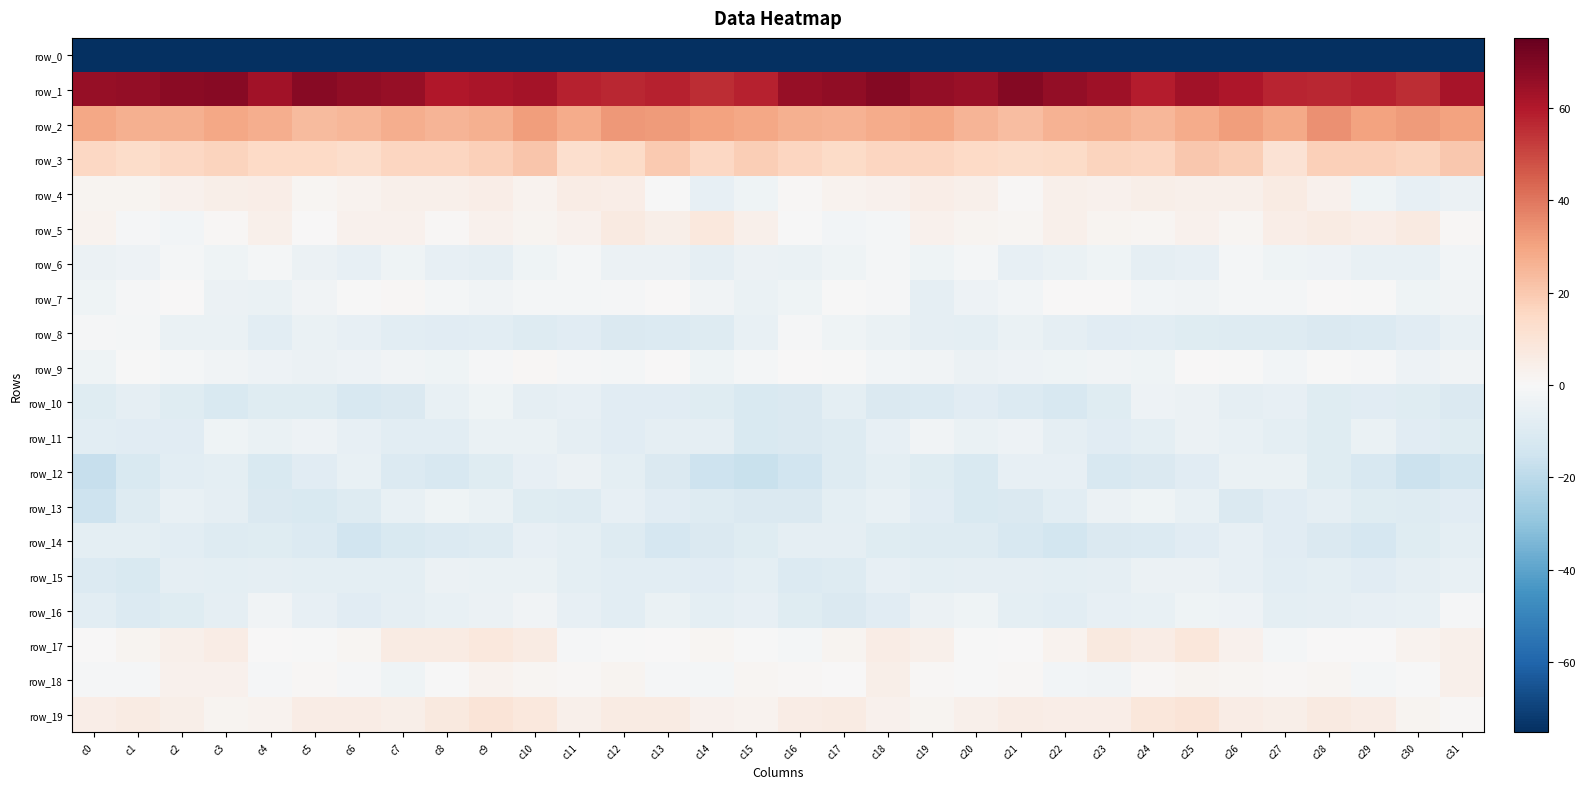

Reading right to left, list all the values displayed in this chart.

row_0: -212.9	-209.8	-217.0	-209.6	-200.0	-206.1	-211.1	-206.3	-208.8	-205.9	-206.9	-206.6	-210.0	-206.6	-200.9	-190.1	-196.5	-214.3	-215.3	-205.1	-199.9	-210.7	-208.4	-207.2	-208.2	-205.7	-206.9	-207.9	-209.9	-204.6	-200.3	-224.4
row_1: 61.8	55.3	57.6	56.9	57.1	60.9	62.9	59.3	63.6	66.2	68.8	64.7	66.1	69.1	66.6	65.2	58.1	55.5	57.8	56.8	58.1	62.4	61.4	60.2	65.3	66.7	68.6	63.3	68.6	68.0	65.9	65.6
row_2: 30.3	31.8	30.1	34.2	28.4	31.2	27.8	24.9	27.0	26.4	23.4	25.5	29.2	27.8	26.4	26.9	29.4	30.2	32.2	32.7	28.2	31.3	26.4	25.4	27.4	25.0	23.6	27.1	29.3	26.9	26.6	28.9
row_3: 20.3	16.7	17.9	18.1	11.0	18.2	20.0	16.2	16.5	14.3	13.8	14.7	15.9	15.9	14.4	16.4	18.3	15.5	19.5	14.7	12.4	21.1	18.1	15.9	16.2	13.2	14.8	14.7	16.6	15.3	13.9	15.4
row_4: -4.2	-6.2	-3.1	3.4	6.3	3.7	3.6	4.5	3.3	3.7	1.1	3.7	5.2	3.5	2.7	0.9	-3.1	-6.5	-0.2	5.1	5.8	2.8	4.9	3.8	3.8	2.4	1.7	4.8	4.5	3.3	2.3	2.2
row_5: 1.1	6.8	5.3	6.1	5.0	1.5	3.2	1.7	2.1	3.9	1.2	2.1	3.0	-1.7	-2.3	-0.1	3.5	7.7	4.5	6.8	3.3	1.8	3.3	1.1	3.0	3.4	0.3	3.8	1.0	-2.2	-0.6	2.6
row_6: -2.3	-5.5	-5.5	-4.0	-3.2	-1.3	-6.2	-6.9	-3.4	-5.0	-6.3	-1.4	-3.2	-1.5	-3.3	-4.9	-4.6	-6.7	-4.1	-4.5	-1.5	-2.9	-6.9	-6.1	-3.2	-6.1	-4.6	-1.2	-3.0	-1.5	-3.8	-4.6
row_7: -2.7	-3.0	-0.5	0.2	-1.7	-1.5	-2.4	-2.2	0.5	0.4	-1.9	-4.1	-6.6	-0.9	-0.1	-3.4	-5.1	-2.5	0.5	-0.9	-1.5	-1.7	-2.5	-1.5	0.9	-0.4	-2.7	-5.3	-4.6	0.1	-0.8	-3.3
row_8: -5.8	-8.5	-10.1	-11.1	-9.5	-9.4	-9.3	-7.8	-8.8	-6.6	-4.9	-7.4	-6.5	-4.7	-3.0	-1.0	-5.5	-9.5	-10.3	-11.1	-8.8	-10.0	-8.1	-8.4	-8.1	-6.0	-4.9	-7.9	-5.1	-5.0	-1.7	-1.1
row_9: -2.6	-3.6	-0.9	-0.5	-1.8	-0.1	0.6	-3.0	-2.6	-3.2	-4.1	-4.6	-2.6	-1.9	-0.1	0.0	-1.4	-3.2	0.0	-1.6	-1.1	0.8	-1.1	-3.3	-2.5	-3.6	-4.1	-4.0	-2.4	-1.4	-0.3	-3.0
row_10: -10.9	-9.2	-8.4	-9.3	-6.4	-6.6	-4.6	-3.9	-9.1	-12.0	-10.5	-8.7	-10.0	-10.7	-7.4	-10.8	-11.3	-8.9	-8.7	-8.3	-6.0	-6.5	-3.3	-5.5	-10.8	-12.1	-9.2	-9.1	-11.3	-9.0	-6.9	-9.2
row_11: -9.0	-8.6	-5.1	-8.8	-7.1	-5.5	-4.4	-7.1	-8.3	-6.9	-4.1	-4.8	-2.9	-6.2	-9.8	-10.6	-11.7	-6.8	-6.5	-8.5	-6.5	-4.7	-5.0	-7.7	-8.0	-6.1	-4.1	-4.7	-3.1	-8.4	-8.6	-7.9
row_12: -13.7	-15.9	-12.3	-8.9	-4.8	-5.2	-8.6	-11.1	-11.8	-6.4	-6.3	-11.4	-8.8	-7.4	-9.8	-14.1	-16.6	-15.6	-10.9	-7.1	-4.4	-6.5	-9.4	-11.8	-10.2	-5.4	-8.5	-11.3	-7.6	-8.1	-11.3	-17.1
row_13: -8.7	-9.5	-9.2	-6.5	-8.5	-10.7	-5.6	-3.5	-4.2	-7.9	-10.7	-11.7	-8.3	-5.5	-7.1	-11.1	-11.0	-9.9	-8.5	-6.4	-9.8	-9.1	-4.8	-3.0	-5.7	-9.4	-11.2	-11.0	-6.7	-5.4	-9.6	-15.4
row_14: -7.2	-9.1	-12.4	-10.7	-8.5	-6.2	-8.3	-10.4	-10.8	-13.9	-12.0	-9.5	-9.7	-8.9	-6.8	-6.9	-8.9	-10.6	-12.5	-9.4	-7.6	-6.3	-9.6	-10.4	-11.5	-14.5	-10.4	-9.3	-9.9	-7.9	-7.1	-7.5
row_15: -5.7	-6.6	-8.6	-7.6	-8.0	-6.0	-4.7	-4.2	-6.6	-7.4	-7.0	-7.0	-7.6	-6.3	-10.0	-10.5	-7.2	-8.3	-7.8	-7.8	-7.5	-5.2	-4.9	-4.4	-7.4	-7.2	-7.4	-6.8	-7.2	-7.0	-11.2	-10.0
row_16: -0.7	-5.4	-6.0	-6.8	-7.5	-3.6	-2.9	-5.8	-6.2	-8.1	-7.4	-3.1	-4.6	-8.3	-10.6	-9.1	-5.9	-7.3	-5.0	-7.9	-5.9	-2.8	-4.2	-5.8	-6.6	-8.6	-6.0	-2.6	-6.5	-9.0	-10.5	-8.2
row_17: 3.7	2.7	0.1	0.1	-1.4	3.0	8.6	5.4	7.1	2.9	0.5	-0.1	3.7	5.4	2.2	-1.3	-0.4	1.3	0.2	-0.5	-0.8	6.0	7.7	5.9	6.4	1.4	-0.1	0.6	5.5	4.0	1.8	0.3
row_18: 3.9	-0.0	-1.4	1.4	1.2	1.6	2.1	1.0	-2.6	-2.0	1.0	-0.2	0.9	4.5	0.3	0.6	1.5	-1.3	-0.6	1.8	1.0	1.6	2.4	-0.2	-3.2	-0.7	1.0	-0.9	3.1	3.2	-0.9	-0.9
row_19: 0.6	2.0	5.6	6.6	4.2	5.8	9.6	8.7	5.1	4.9	5.6	3.9	2.1	3.3	6.0	5.7	2.9	3.2	6.3	5.9	4.0	7.7	9.7	7.6	4.4	5.4	5.3	2.9	1.9	4.6	6.2	5.3